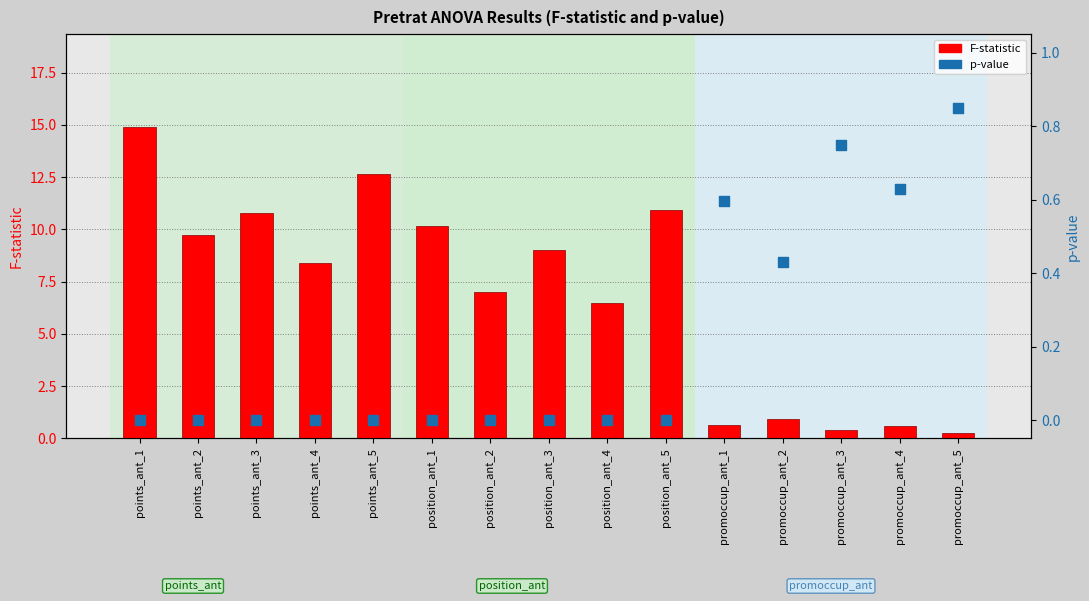

Which series has the largest Y range (max minus min)?

F-statistic